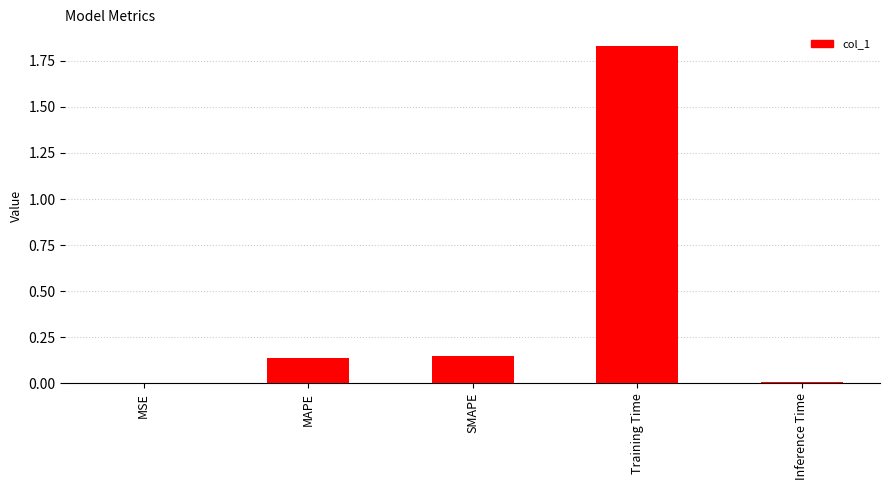

Is it true that the value at MSE is 0.0?

True